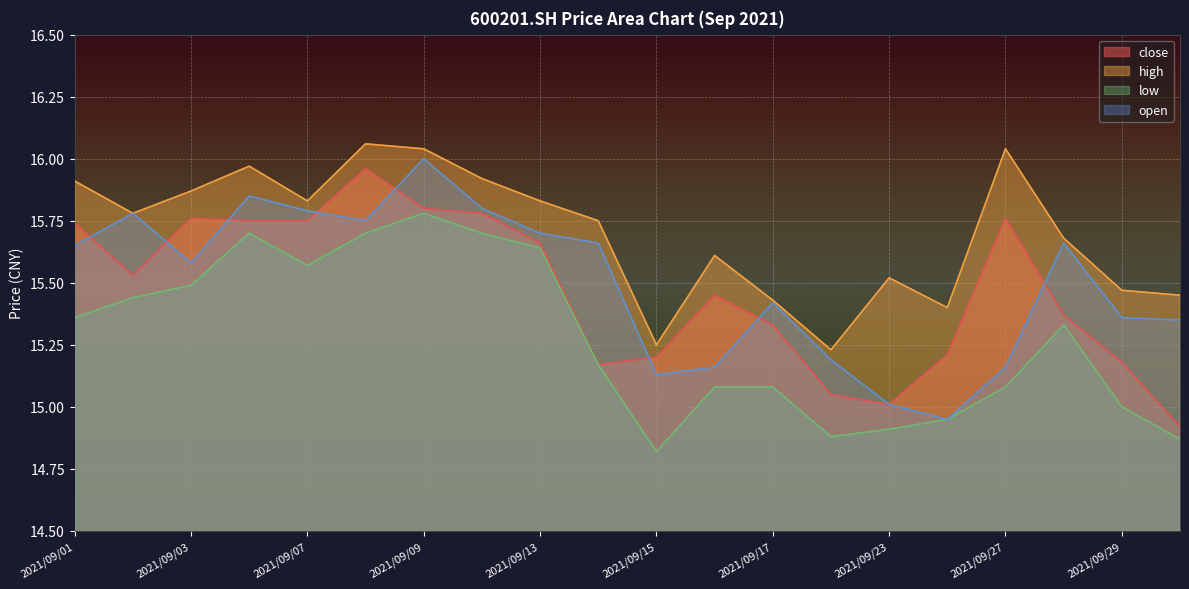

What are all the series names shown in the legend?

close, high, low, open